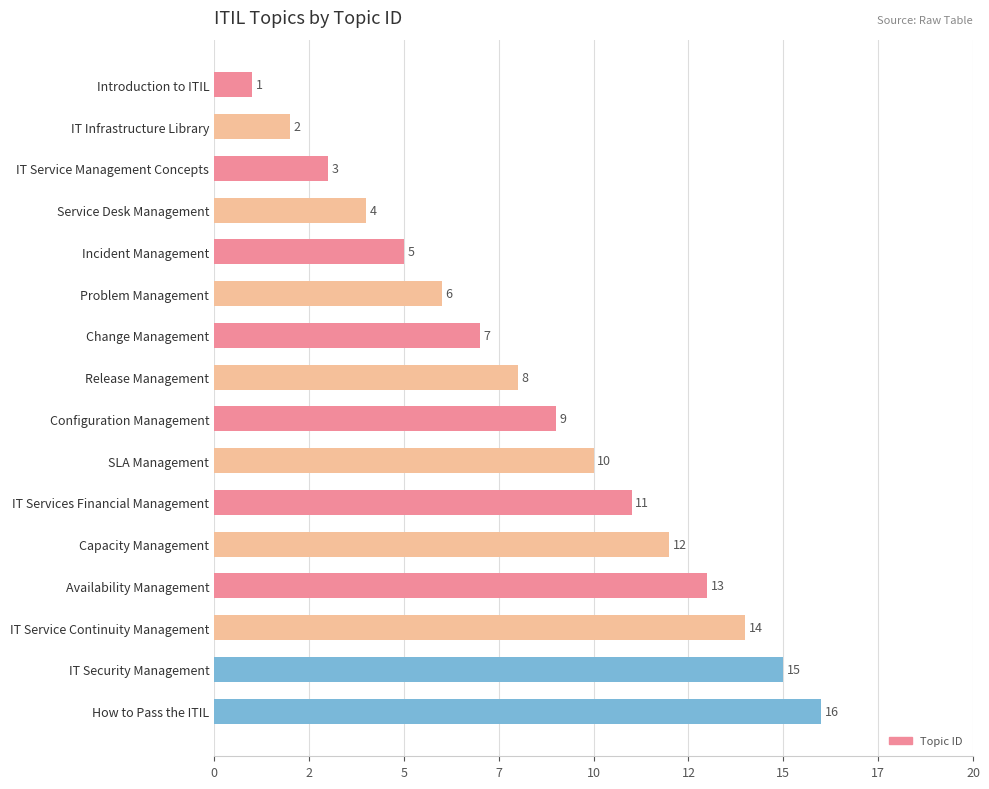

What is the change in value from Change Management to IT Service Continuity Management?

+7